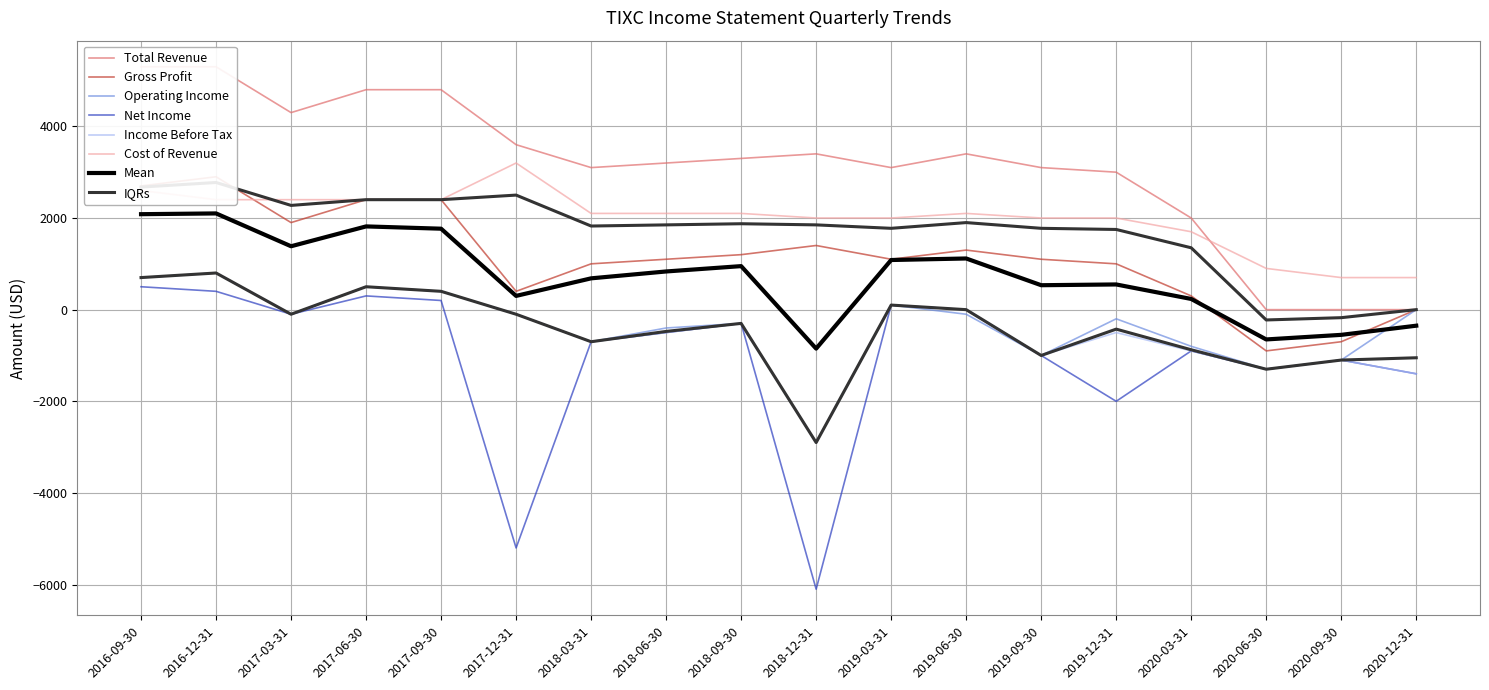

Is it true that Cost of Revenue equals 3571 at 2018-09-30?

False